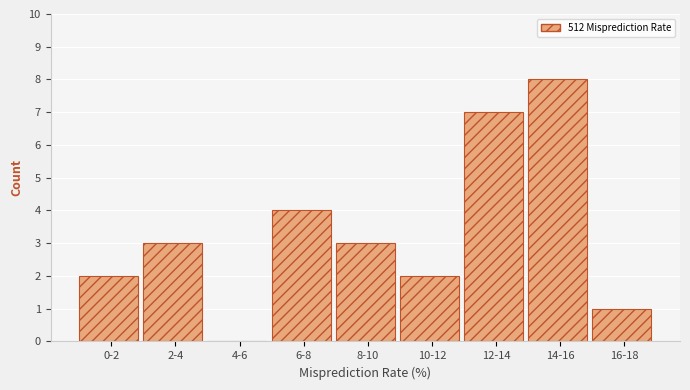

Reading left to right, extract all data points from this chart.

0-2=2	2-4=3	4-6=0	6-8=4	8-10=3	10-12=2	12-14=7	14-16=8	16-18=1